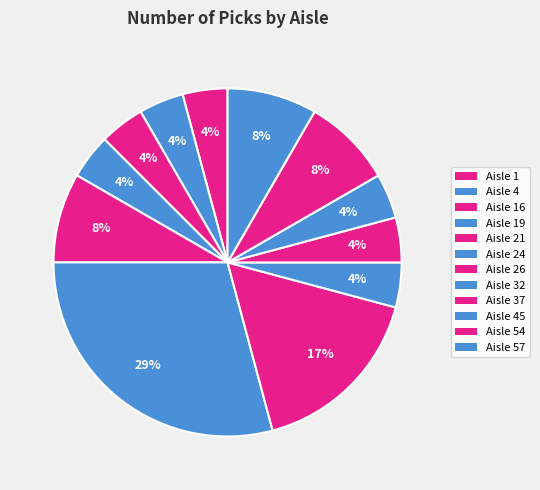

Count the number of slices in the pie.

12